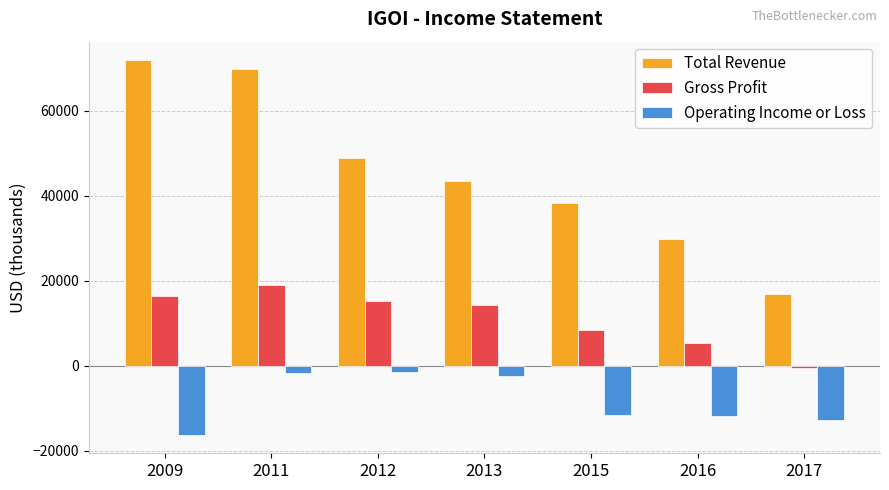

What is the value of the Operating Income or Loss bar at the 1st from the left?

-16200